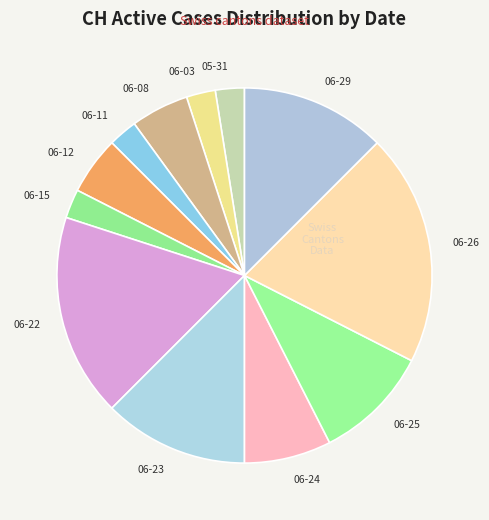

Combined, do 06-11 and 06-26 account for over 50%?

No